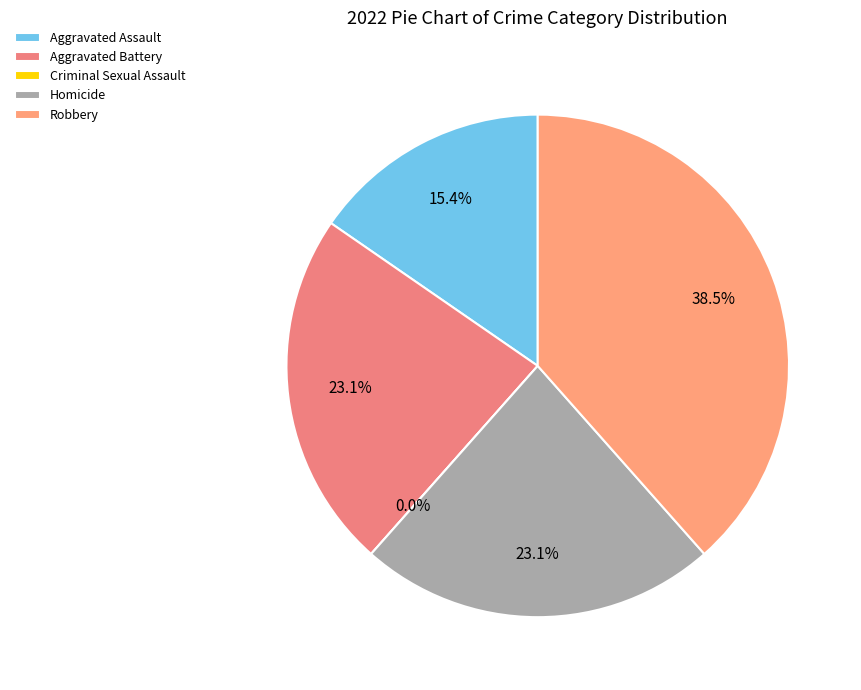

Count the number of slices in the pie.

5